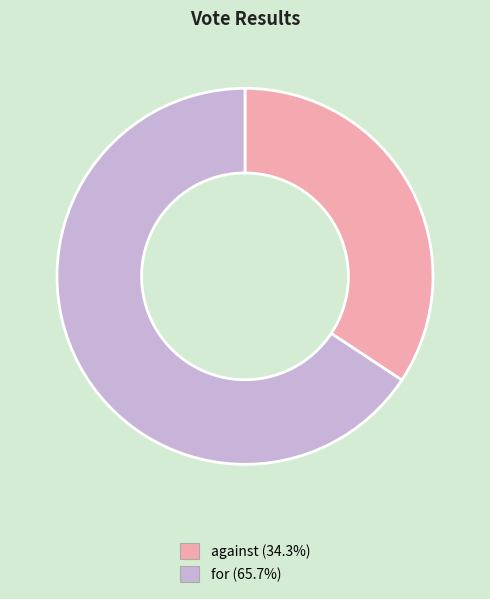

Is against (34.3%) the majority of the pie?

No